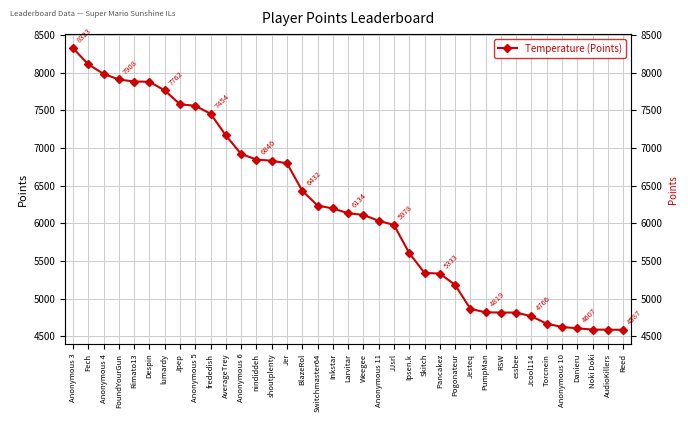

How many data points are above 6134?

18